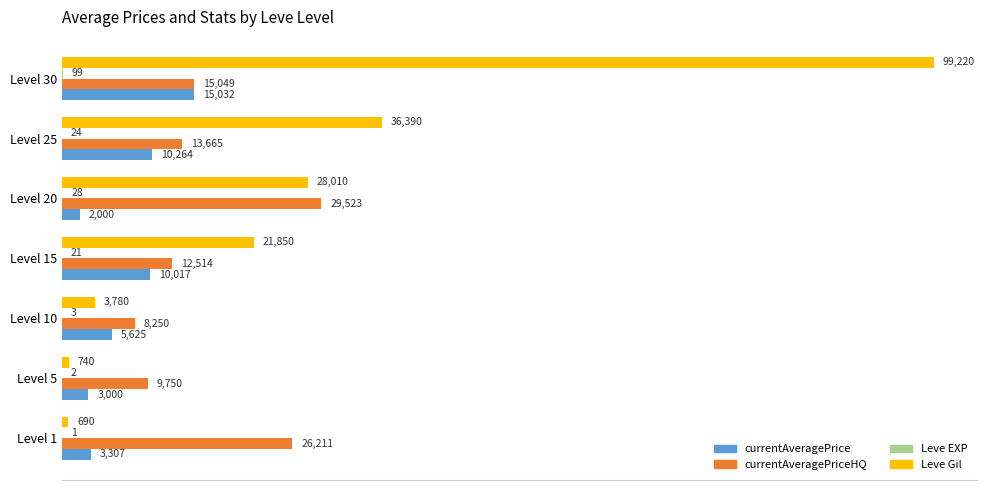

What is the total value across all series at Level 5?

13492.0